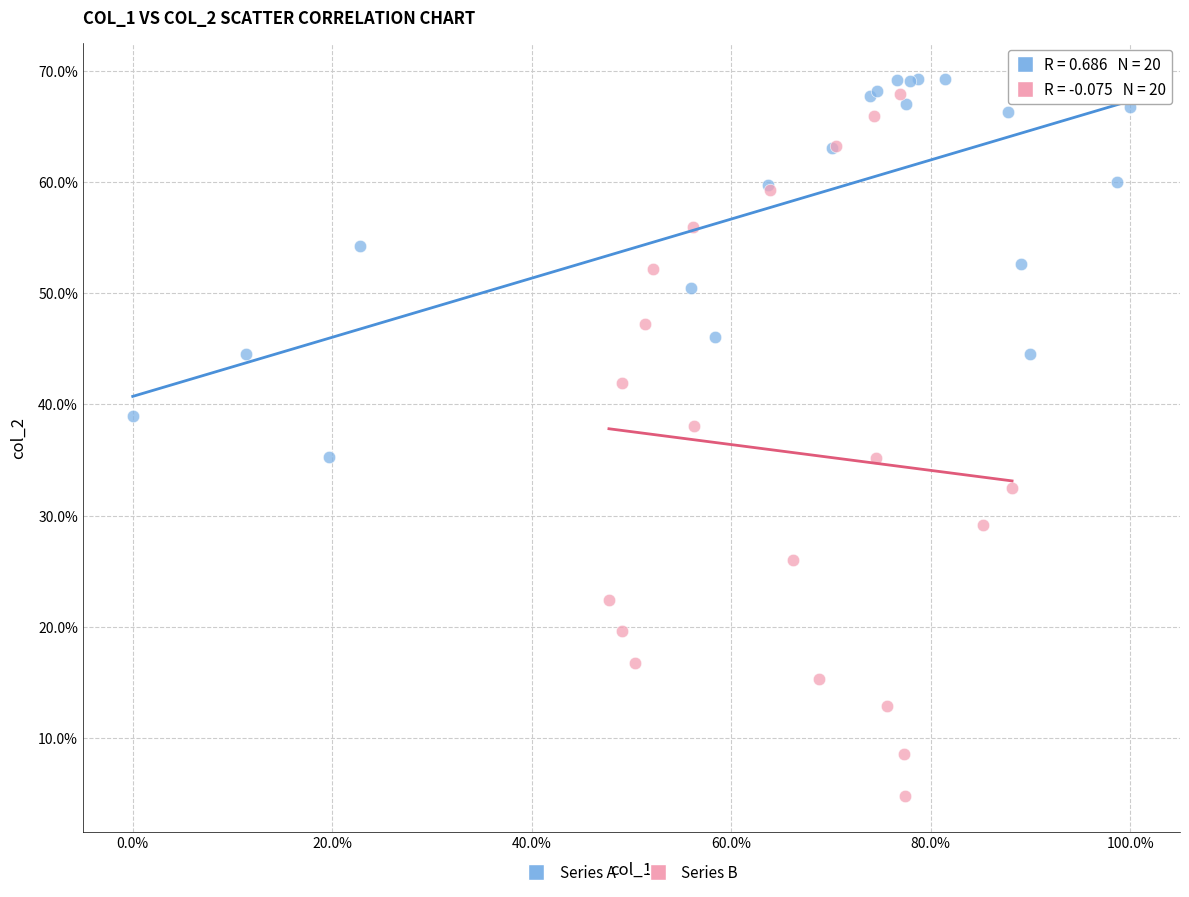

Which series has the widest spread of Y values?

Series B